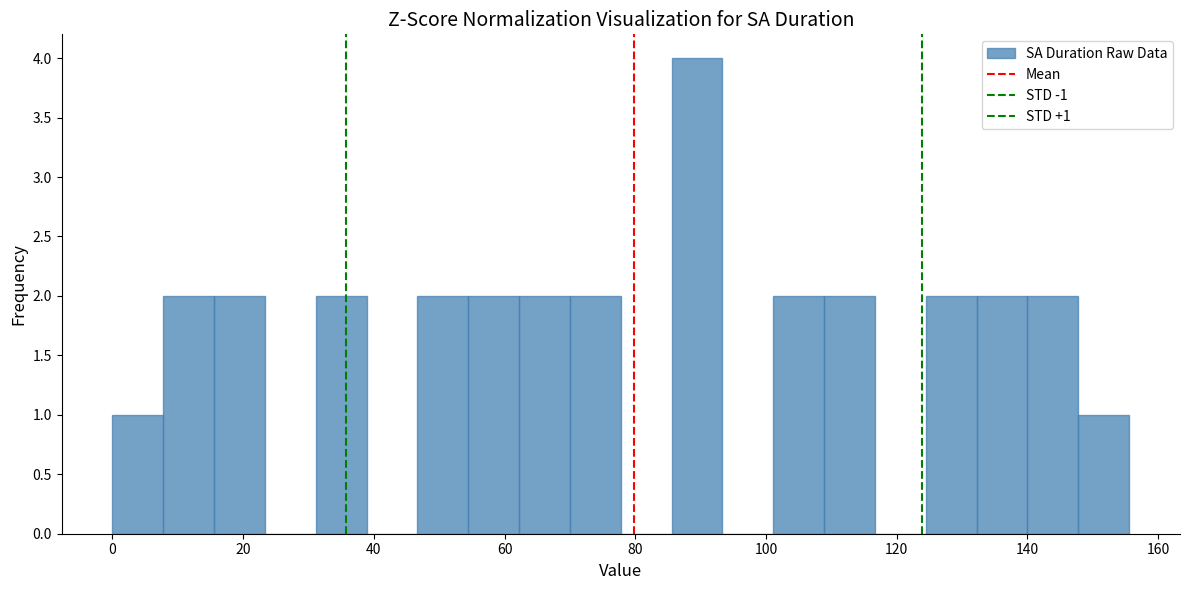

Read against the x-axis, roughly where is the centre of the tallest bar?

90